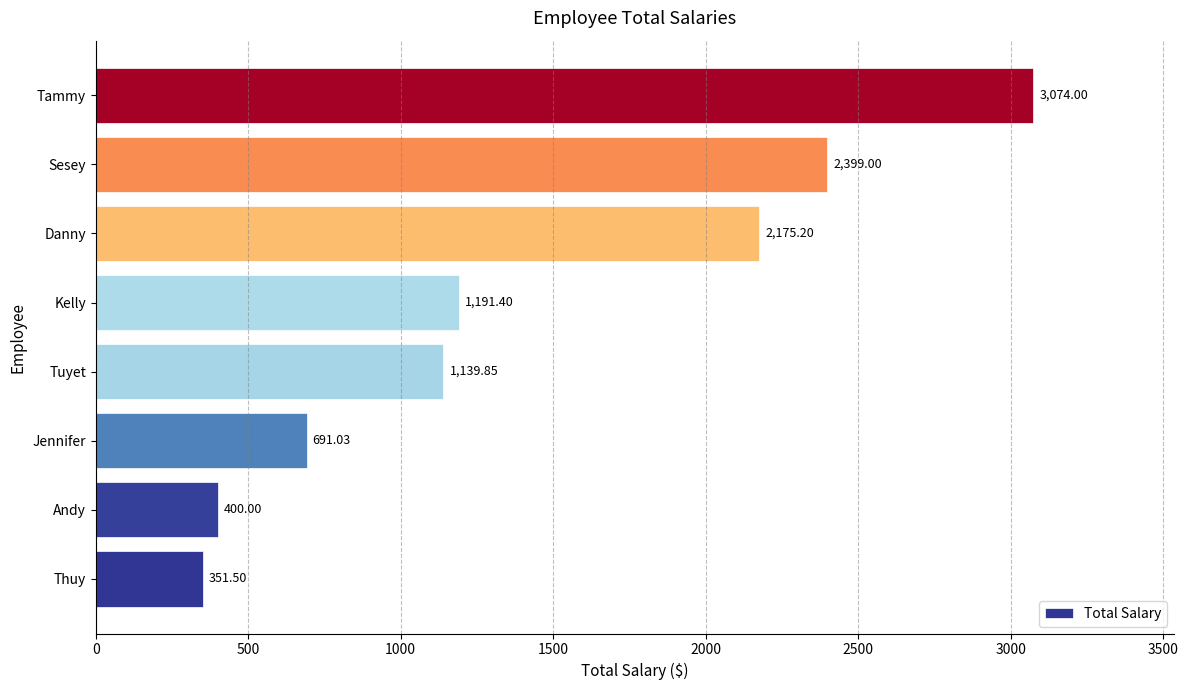

How many distinct data groups are displayed?

1